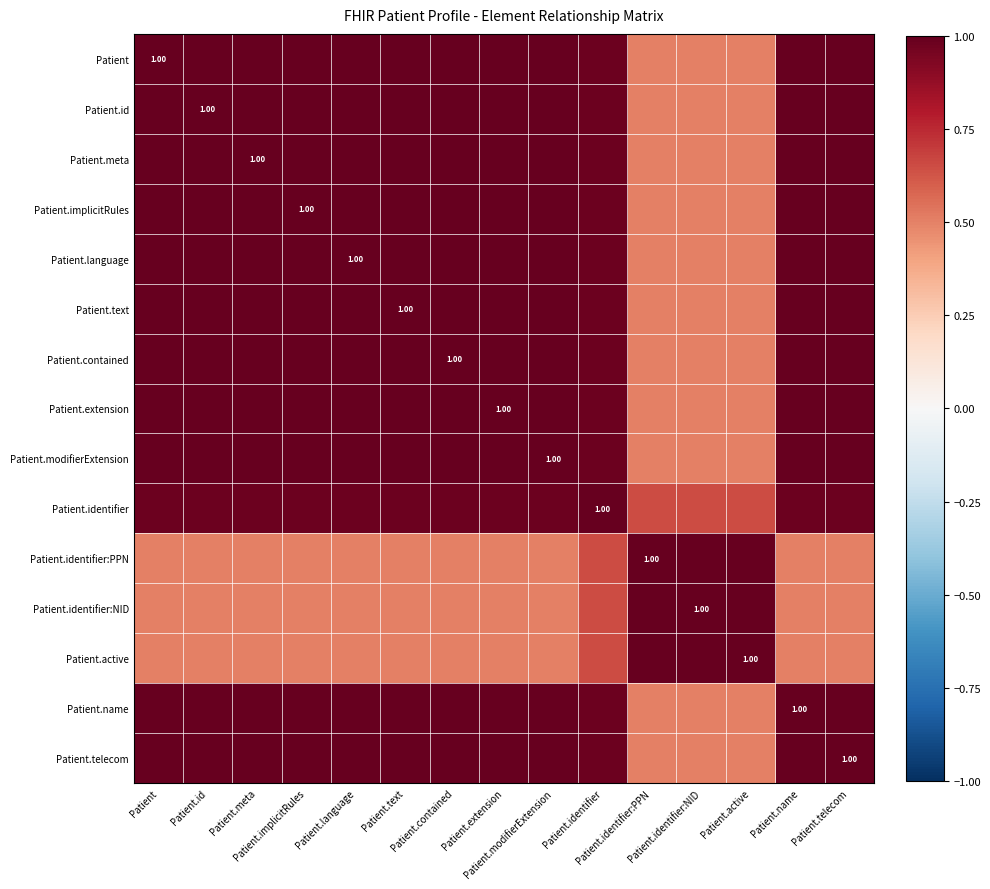

At which category does the chart reach its minimum across all series?

Patient.identifier:PPN